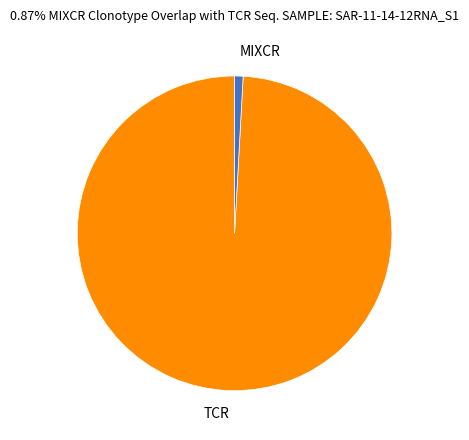

Is it true that TCR is 87% of the pie?

False